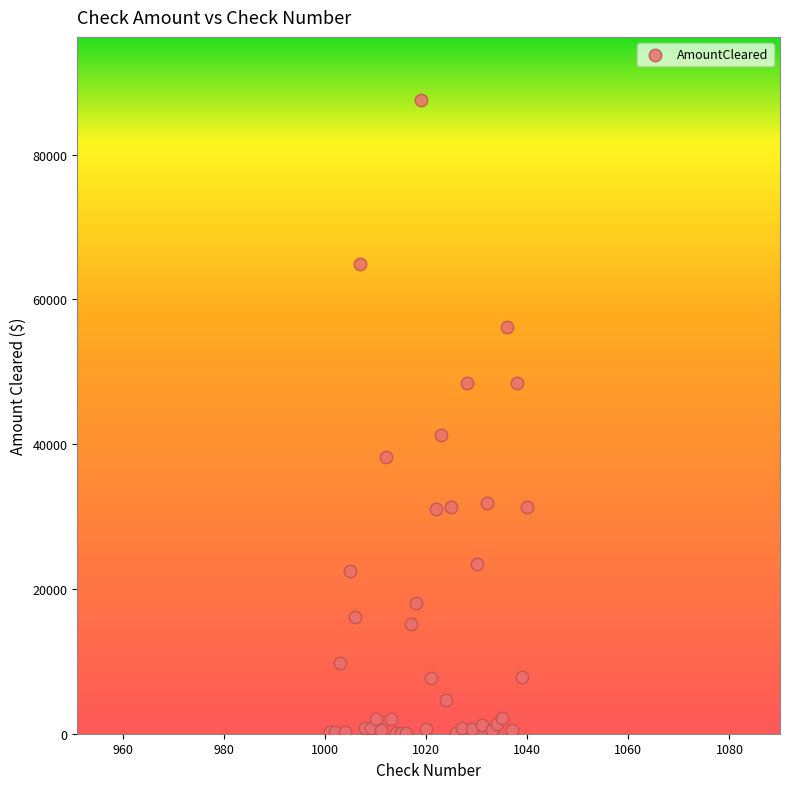

What Y value in the scatter plot is closest to 43793?

41230.1